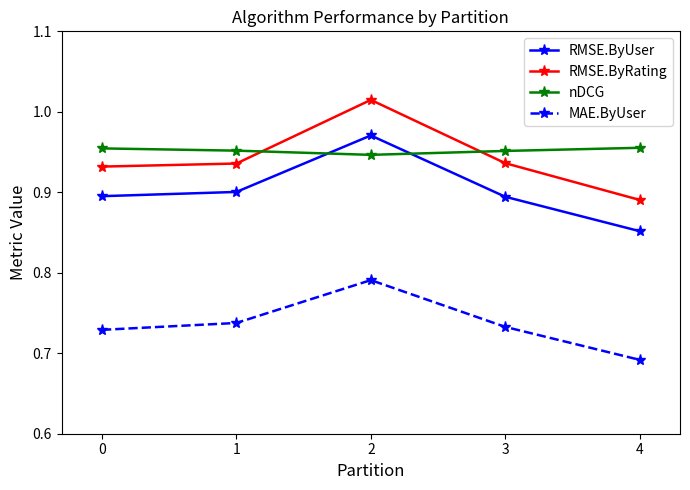

True or false: MAE.ByUser and RMSE.ByRating intersect in this chart.

False